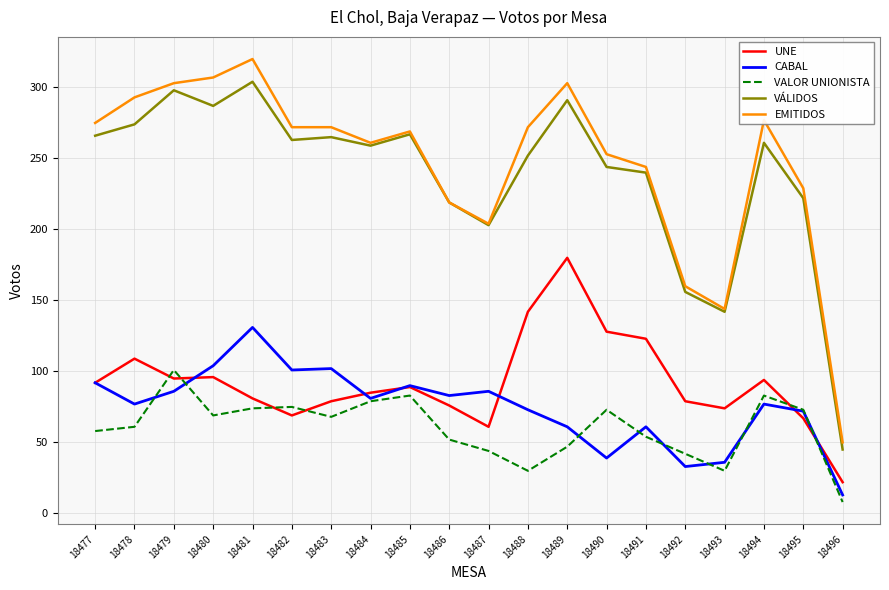

Which category has the lowest value in the UNE series?

18496